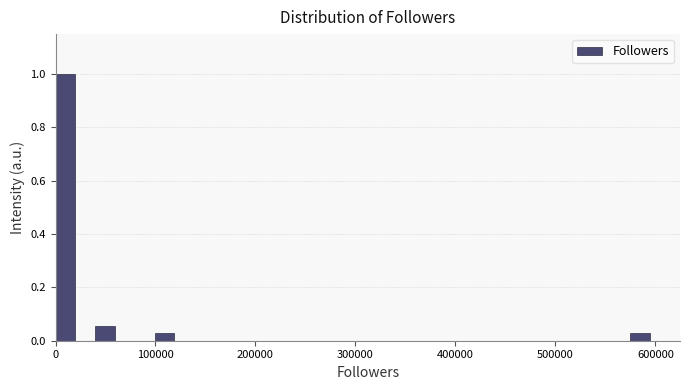

Around what value on the x-axis is the tallest bar? Give the approximate position of its centre, as read against the axis.

10000